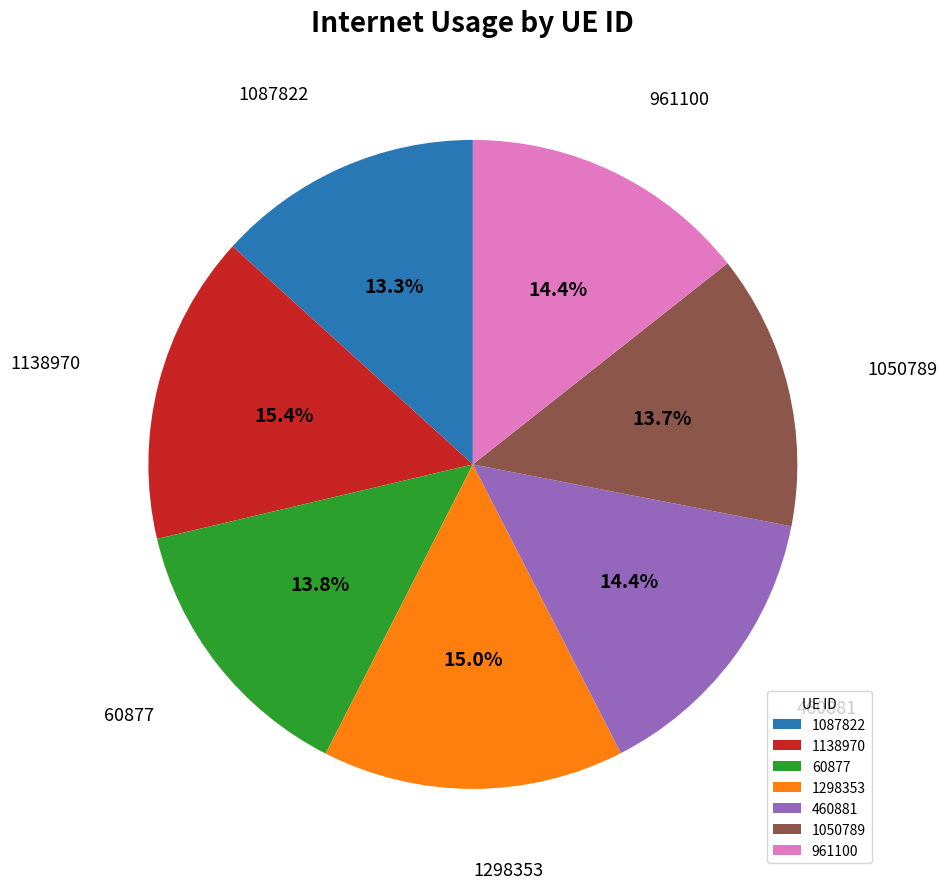

Is it true that 60877 is 21% of the pie?

False